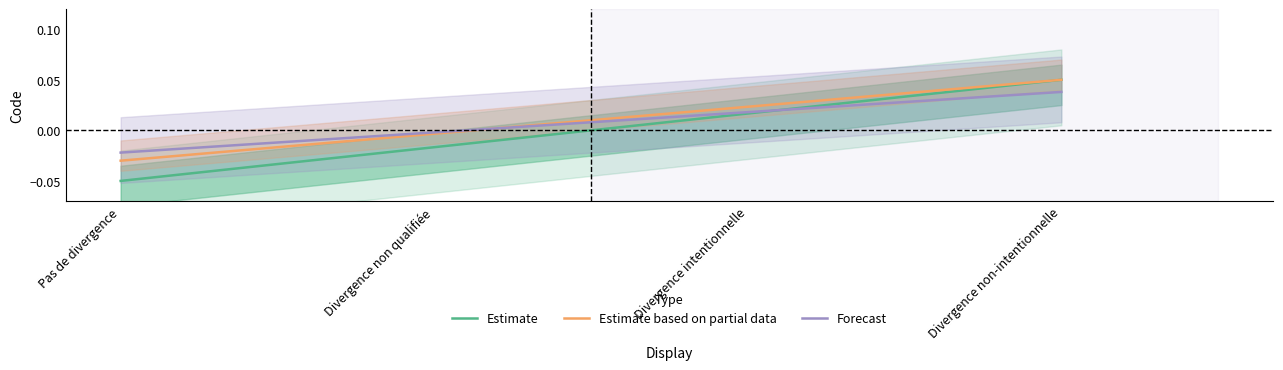

Reading left to right, transcribe all the data shown in this chart.

Estimate: Pas de divergence=-0.1	Divergence non qualifiée=-0.0	Divergence intentionnelle=0.0	Divergence non-intentionnelle=0.1
Estimate based on partial data: Pas de divergence=-0.0	Divergence non qualifiée=-0.0	Divergence intentionnelle=0.0	Divergence non-intentionnelle=0.1
Forecast: Pas de divergence=-0.0	Divergence non qualifiée=-0.0	Divergence intentionnelle=0.0	Divergence non-intentionnelle=0.0